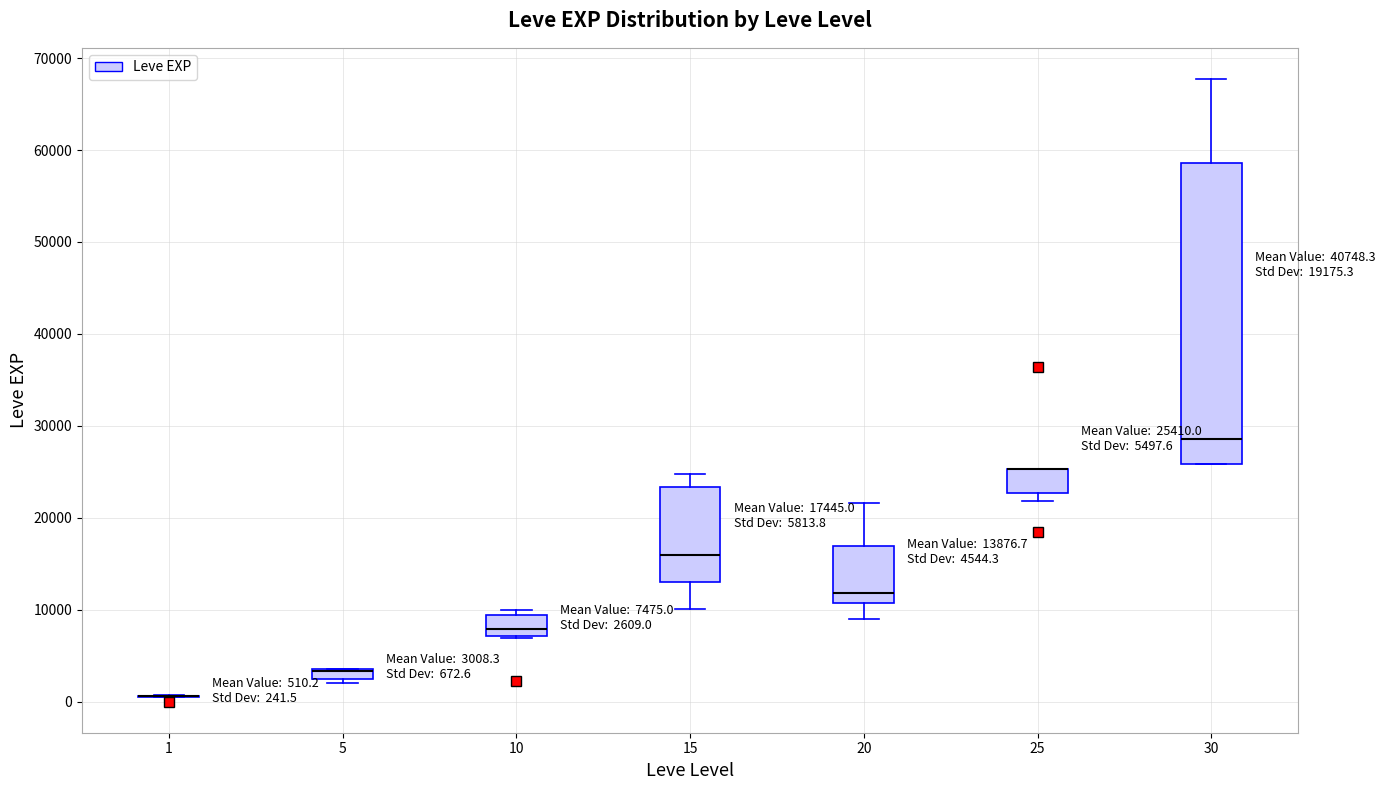

Comparing the boxes themselves (not the whiskers), which one is the tallest?

30